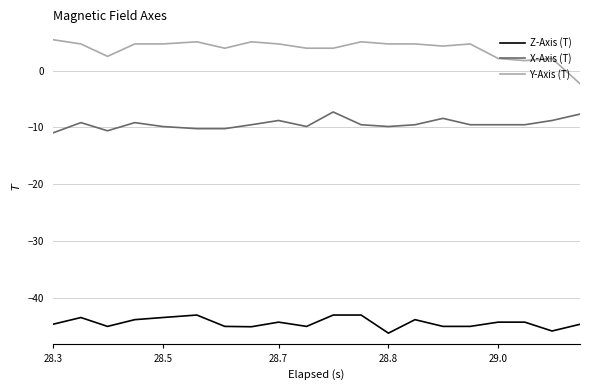

What is the difference between the maximum and minimum values in the X-Axis (T) series?

3.7